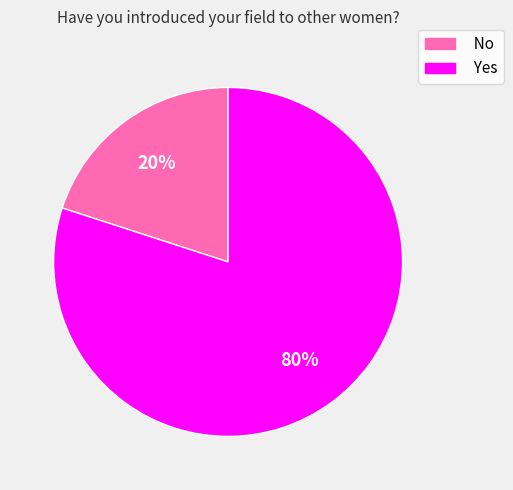

Count the number of slices in the pie.

2